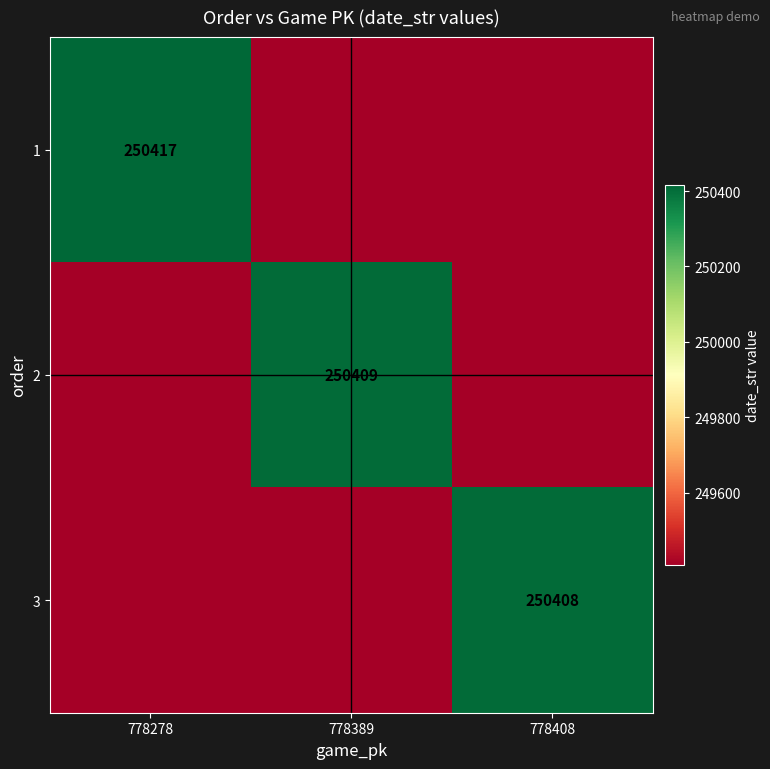

Count the number of data series in this chart.

3